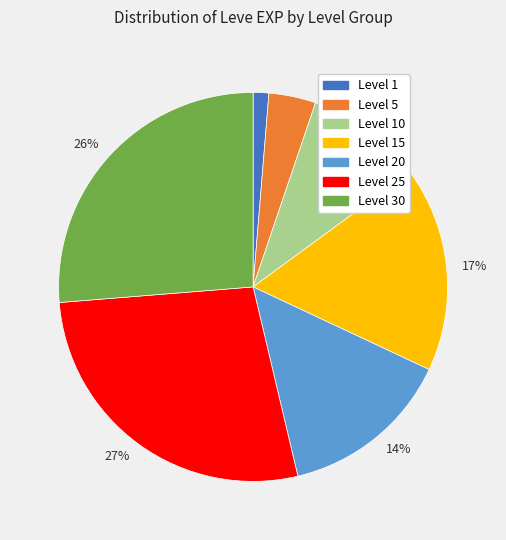

To the nearest percent, what is the difference between the largest and smallest slice percentages?

26%